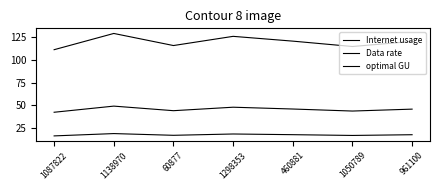

Does the chart display data point markers on the line(s)?

No